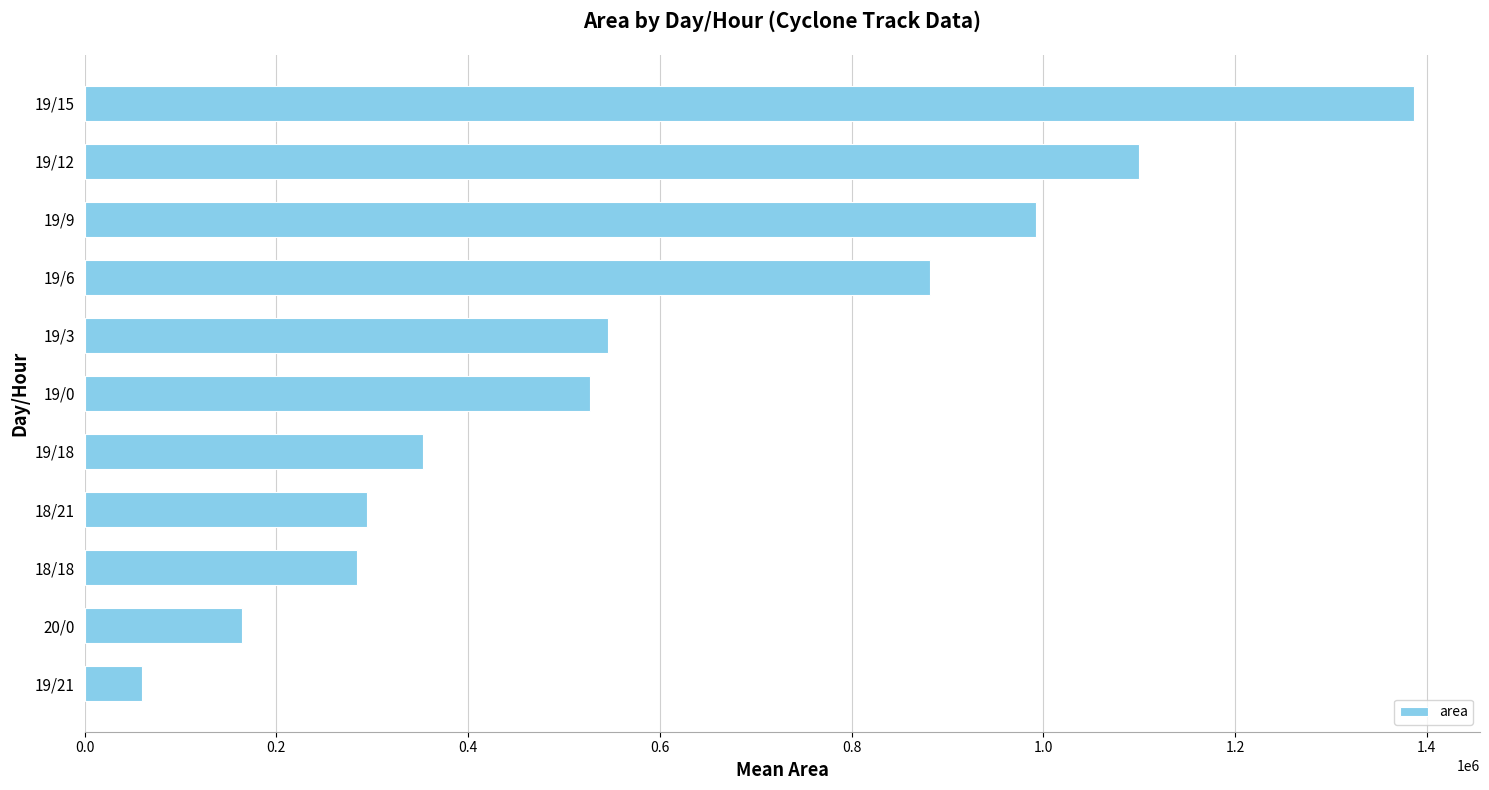

What is the sum of all values?

6589375